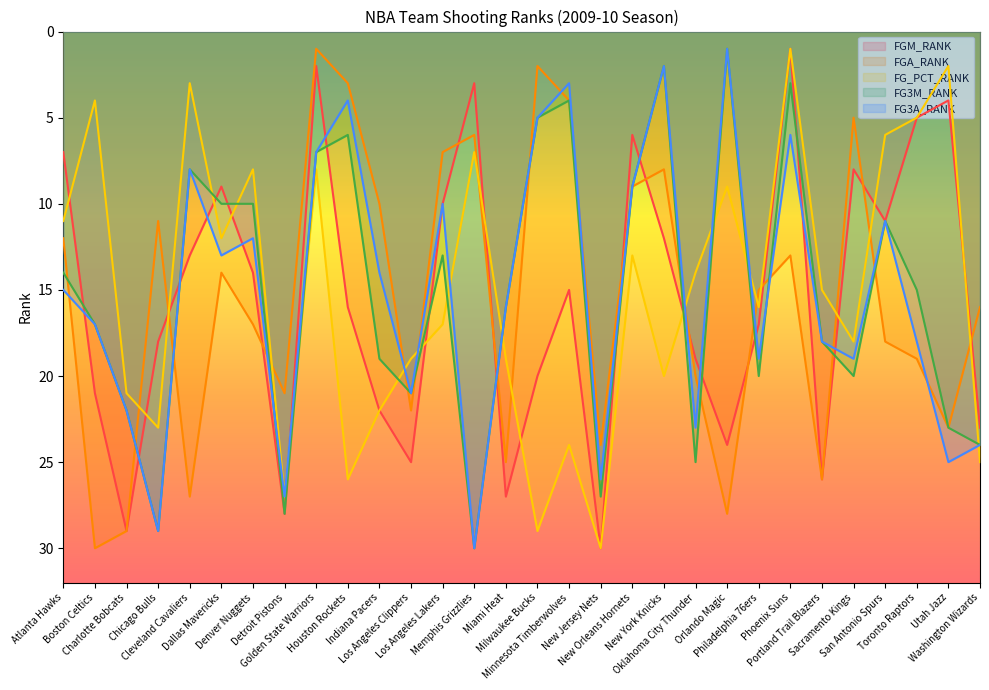

After their last crossing, which series has the higher values: FG3M_RANK or FG_PCT_RANK?

FG_PCT_RANK